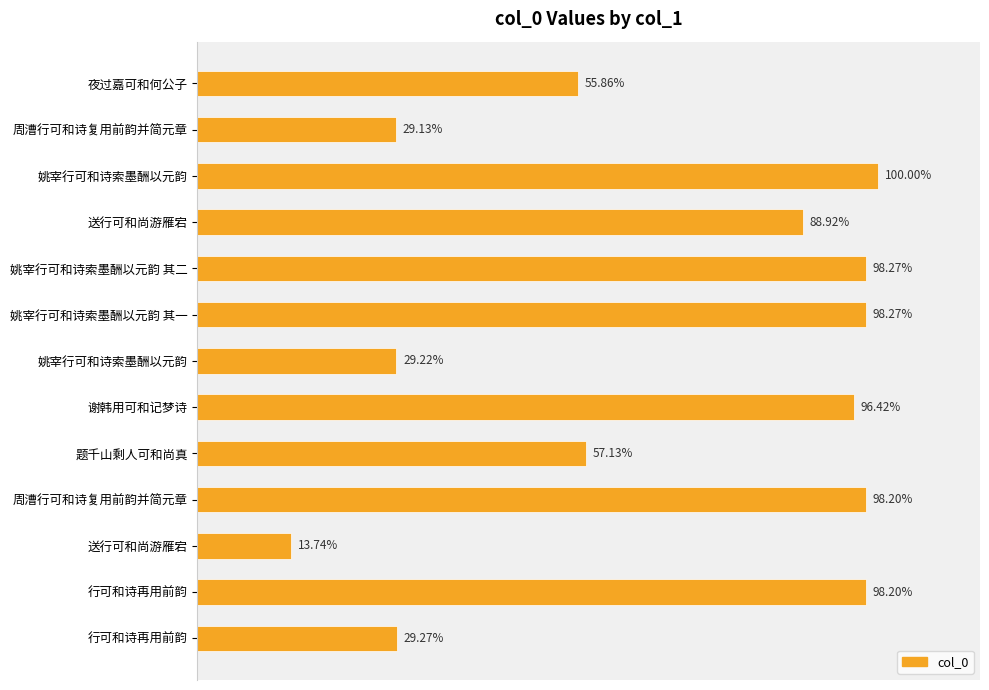

Are the bars horizontal?

Yes